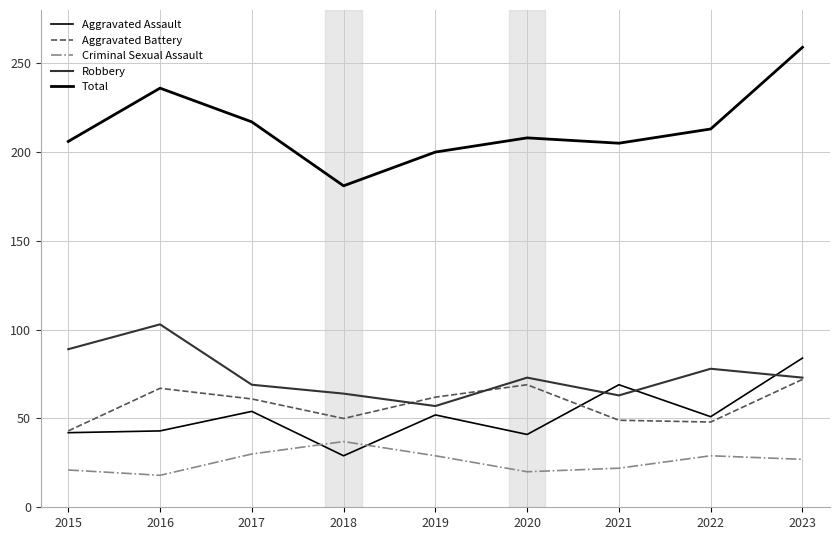

Reading right to left, extract all data points from this chart.

Aggravated Assault: 84	51	69	41	52	29	54	43	42
Aggravated Battery: 72	48	49	69	62	50	61	67	43
Criminal Sexual Assault: 27	29	22	20	29	37	30	18	21
Robbery: 73	78	63	73	57	64	69	103	89
Total: 259	213	205	208	200	181	217	236	206